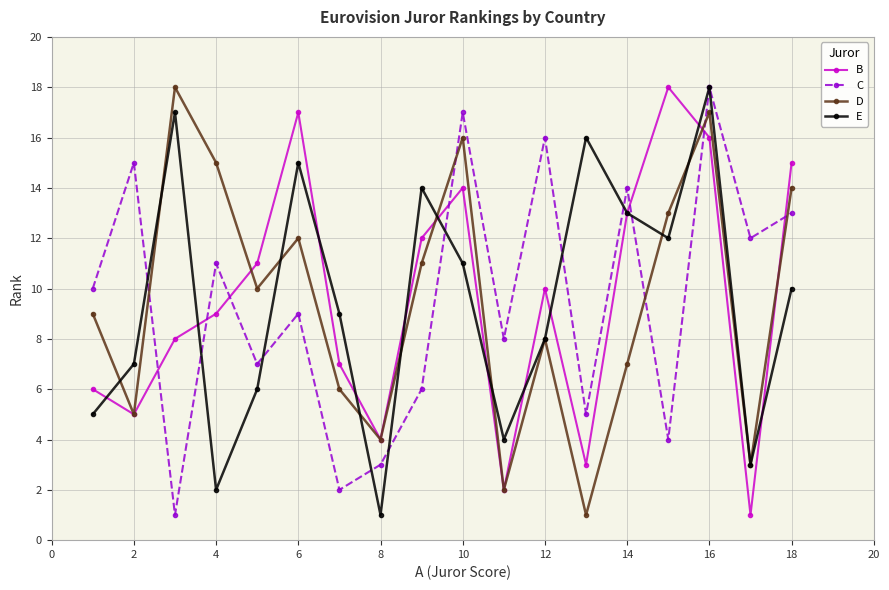

How many times do C and B cross each other?

7